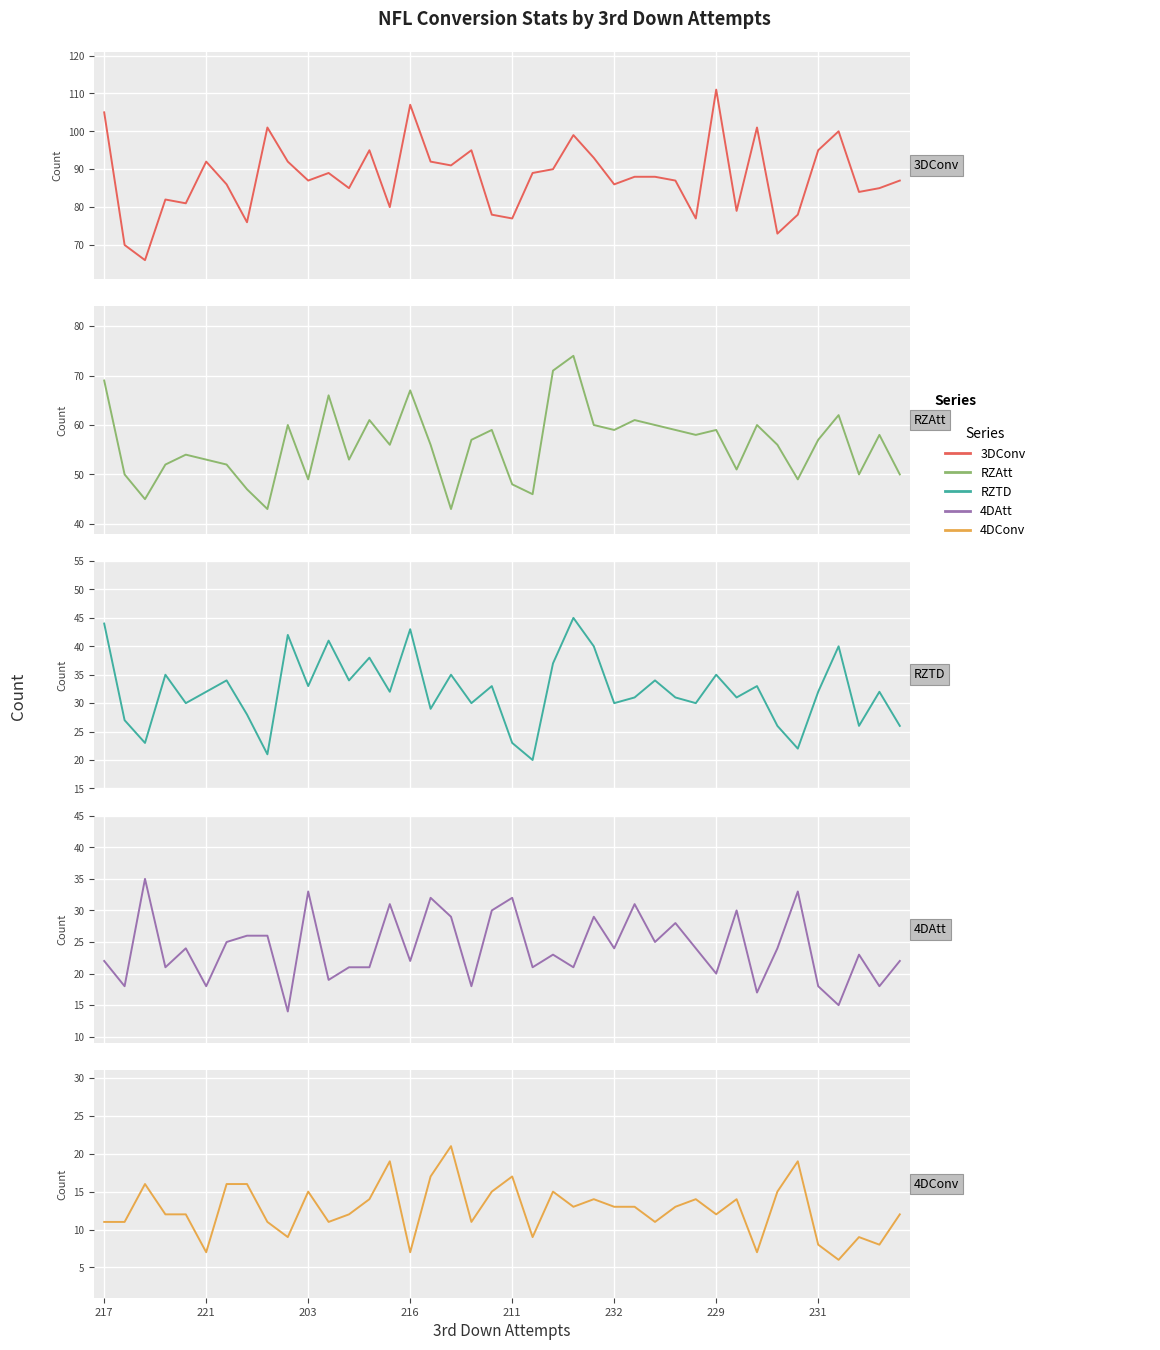

True or false: RZAtt and 4DConv cross at least once.

False